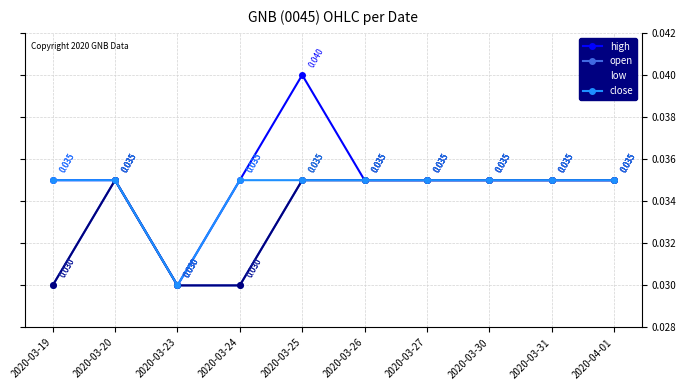

True or false: close and low intersect in this chart.

False